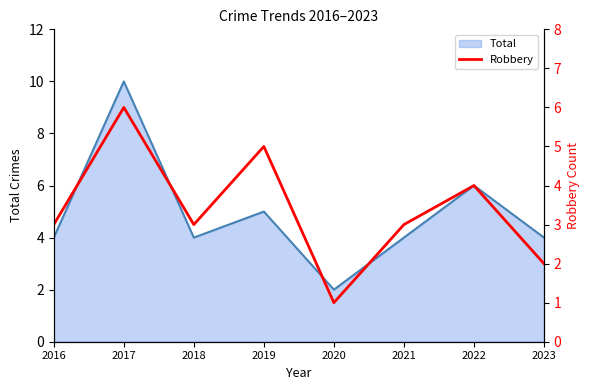

The value at 2016 is 3. True or false?

True